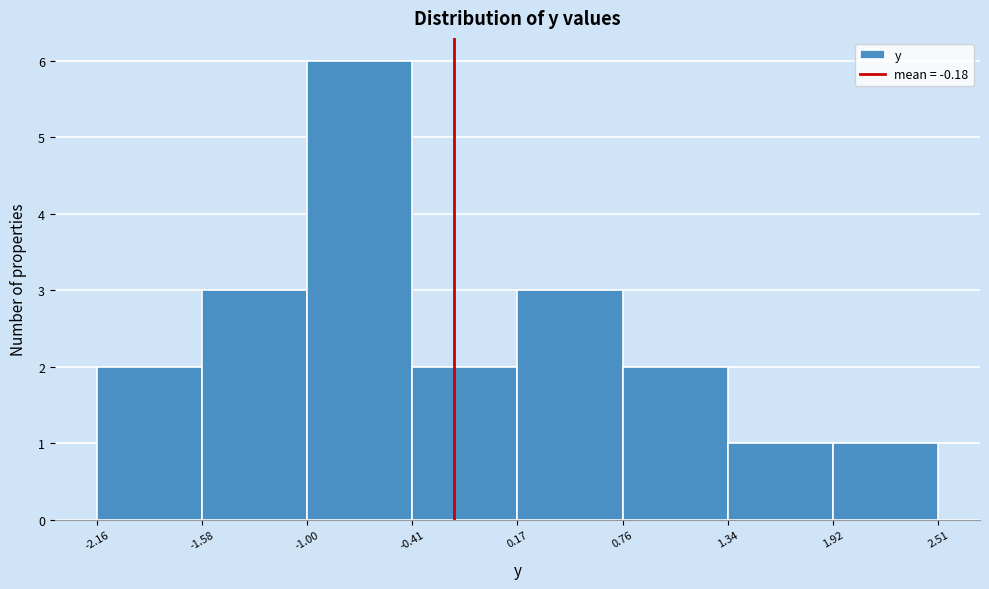

Reading left to right, transcribe this chart: for each bar, give the range it covers on the x-axis and its height. The values are not printed on the chart, so give them approximately, as read against the axis.

-2.16 to -1.58: 2
-1.58 to -1.00: 3
-1.00 to -0.41: 6
-0.41 to 0.17: 2
0.17 to 0.76: 3
0.76 to 1.34: 2
1.34 to 1.92: 1
1.92 to 2.51: 1